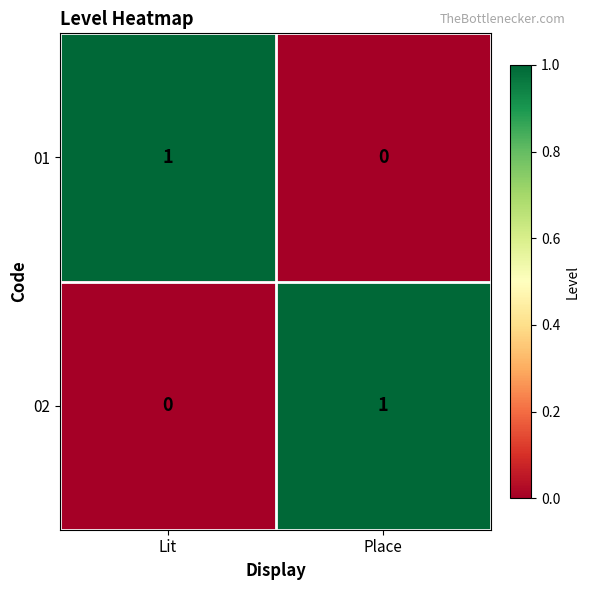

List the labels in order of 02 value, largest first.

Place, Lit